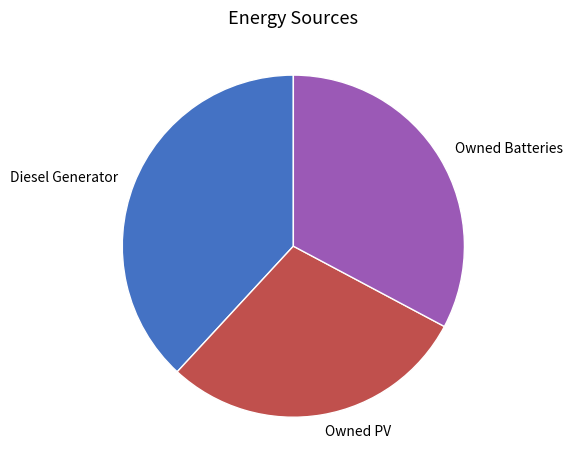

Is the sum of Owned PV and Diesel Generator greater than half?

Yes